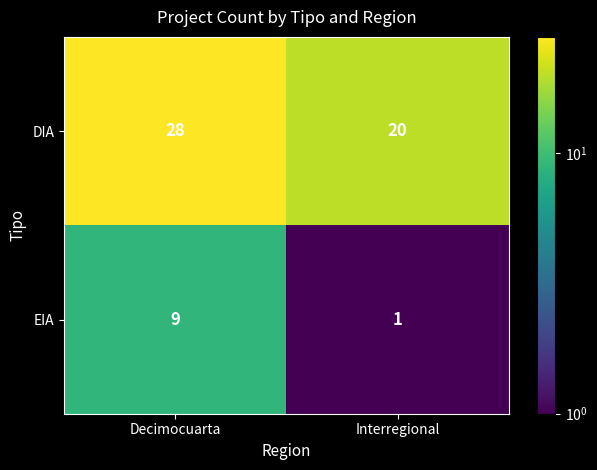

True or false: EIA has a value of 1 at Interregional.

True